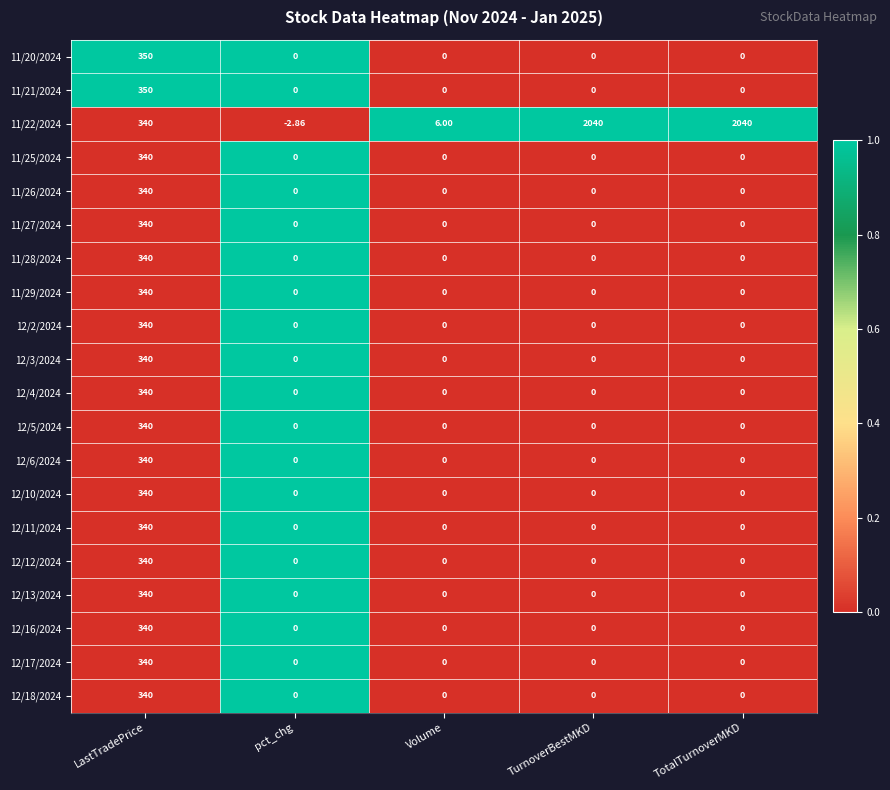

Which category has the highest value in the 12/17/2024 series?

LastTradePrice